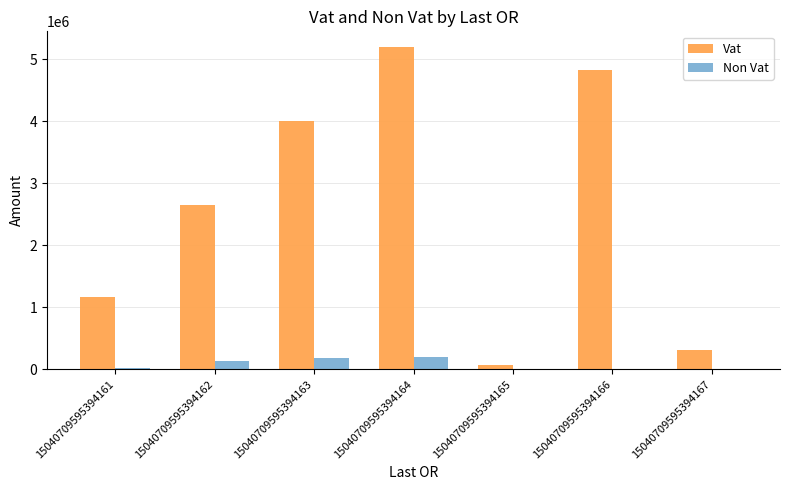

What is the sum of all Non Vat values?

585110.3